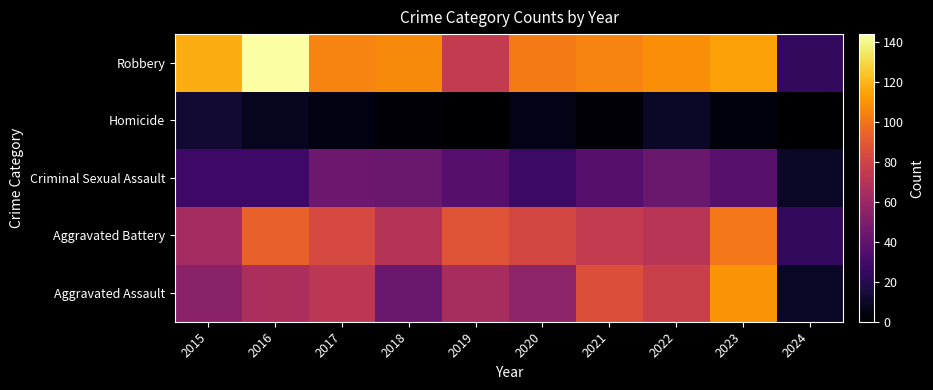

What is the greatest value displayed?

144